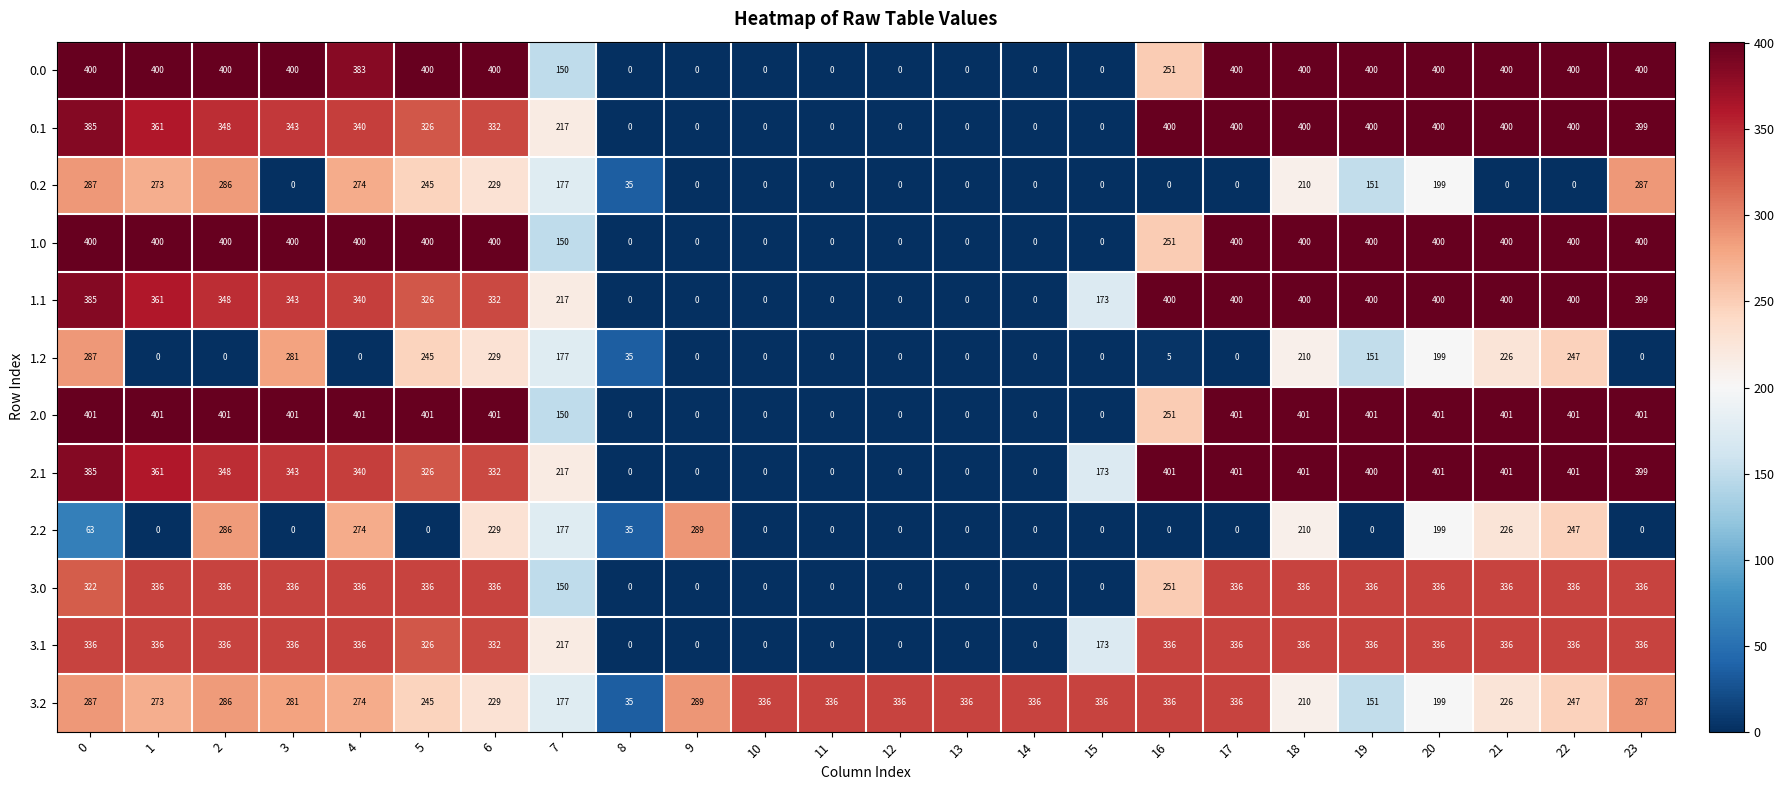

What is the approximate value of 0.1 at 0?

385